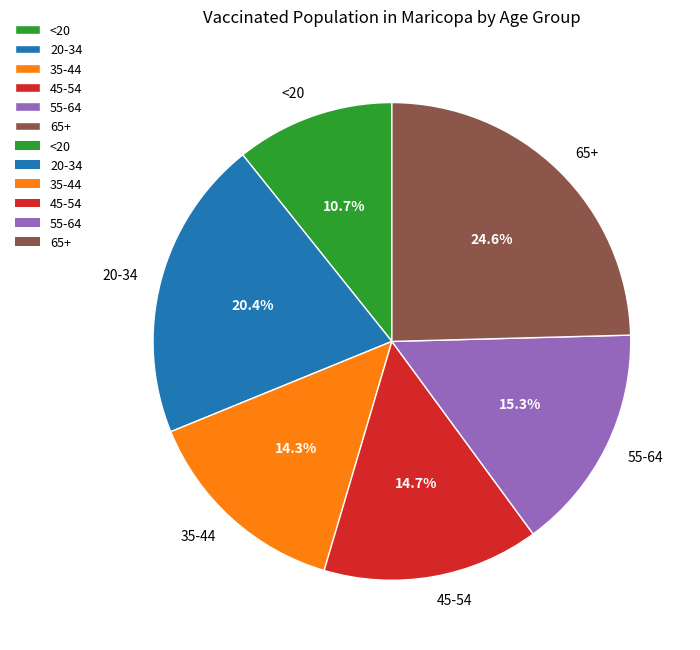

Between 65+ and 55-64, which is larger?

65+